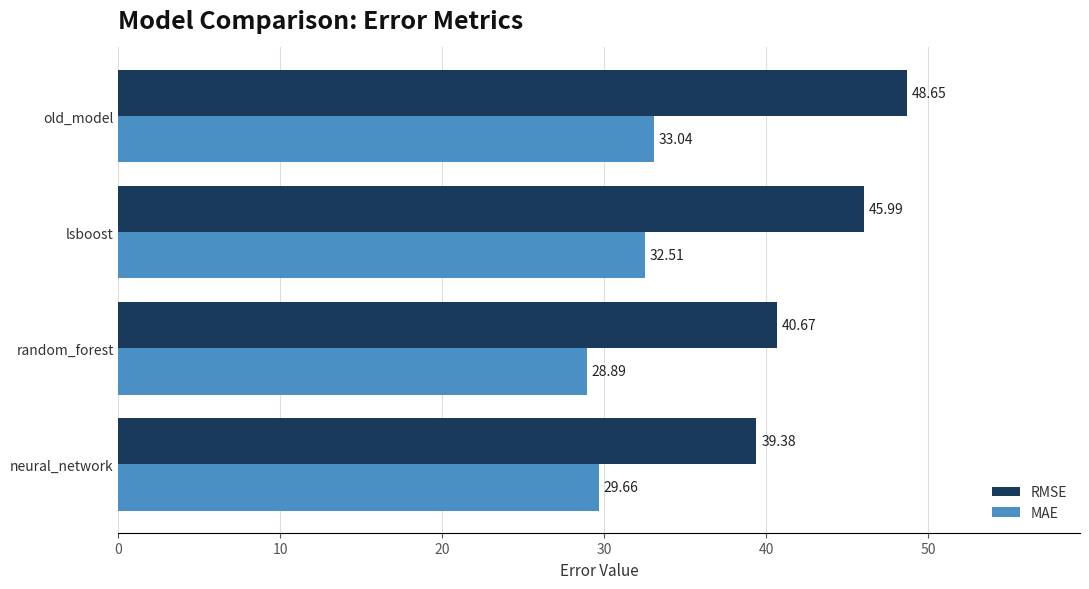

Where is MAE nearest to the value 30?

neural_network